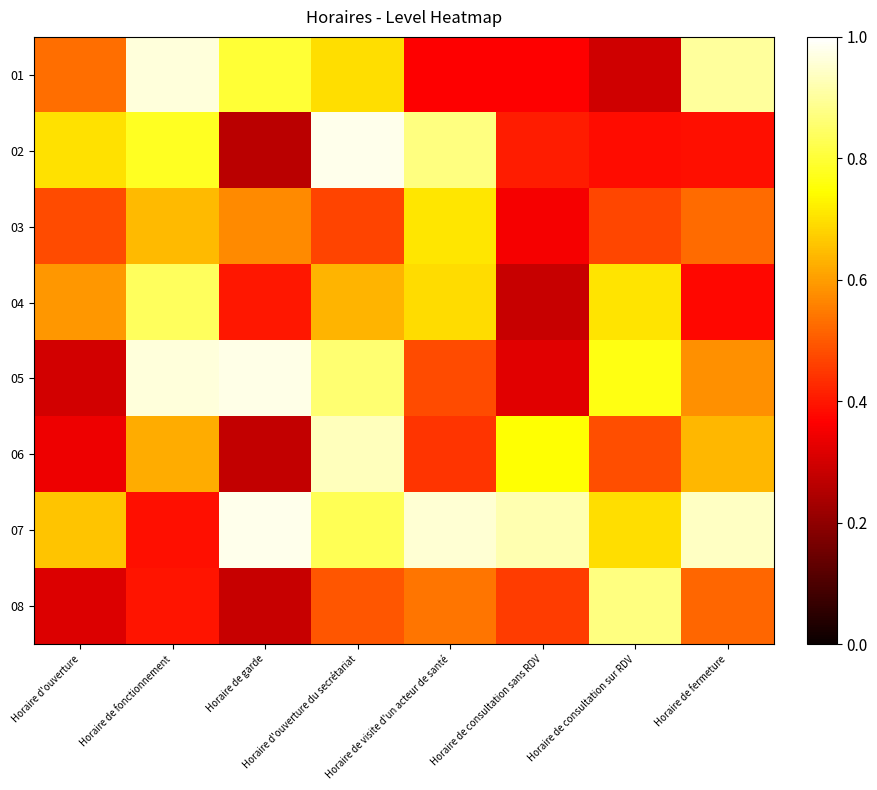

Reading left to right, what are all the values shown in this chart?

01: Horaire d'ouverture=0.5	Horaire de fonctionnement=1.0	Horaire de garde=0.8	Horaire d'ouverture du secrétariat=0.7	Horaire de visite d'un acteur de santé=0.4	Horaire de consultation sans RDV=0.4	Horaire de consultation sur RDV=0.3	Horaire de fermeture=0.9
02: Horaire d'ouverture=0.7	Horaire de fonctionnement=0.8	Horaire de garde=0.3	Horaire d'ouverture du secrétariat=1.0	Horaire de visite d'un acteur de santé=0.9	Horaire de consultation sans RDV=0.4	Horaire de consultation sur RDV=0.4	Horaire de fermeture=0.4
03: Horaire d'ouverture=0.5	Horaire de fonctionnement=0.6	Horaire de garde=0.6	Horaire d'ouverture du secrétariat=0.5	Horaire de visite d'un acteur de santé=0.7	Horaire de consultation sans RDV=0.4	Horaire de consultation sur RDV=0.5	Horaire de fermeture=0.5
04: Horaire d'ouverture=0.6	Horaire de fonctionnement=0.8	Horaire de garde=0.4	Horaire d'ouverture du secrétariat=0.6	Horaire de visite d'un acteur de santé=0.7	Horaire de consultation sans RDV=0.3	Horaire de consultation sur RDV=0.7	Horaire de fermeture=0.4
05: Horaire d'ouverture=0.3	Horaire de fonctionnement=1.0	Horaire de garde=1.0	Horaire d'ouverture du secrétariat=0.9	Horaire de visite d'un acteur de santé=0.5	Horaire de consultation sans RDV=0.3	Horaire de consultation sur RDV=0.8	Horaire de fermeture=0.6
06: Horaire d'ouverture=0.3	Horaire de fonctionnement=0.6	Horaire de garde=0.3	Horaire d'ouverture du secrétariat=0.9	Horaire de visite d'un acteur de santé=0.4	Horaire de consultation sans RDV=0.7	Horaire de consultation sur RDV=0.5	Horaire de fermeture=0.6
07: Horaire d'ouverture=0.7	Horaire de fonctionnement=0.4	Horaire de garde=1.0	Horaire d'ouverture du secrétariat=0.8	Horaire de visite d'un acteur de santé=1.0	Horaire de consultation sans RDV=0.9	Horaire de consultation sur RDV=0.7	Horaire de fermeture=0.9
08: Horaire d'ouverture=0.3	Horaire de fonctionnement=0.4	Horaire de garde=0.3	Horaire d'ouverture du secrétariat=0.5	Horaire de visite d'un acteur de santé=0.5	Horaire de consultation sans RDV=0.5	Horaire de consultation sur RDV=0.9	Horaire de fermeture=0.5